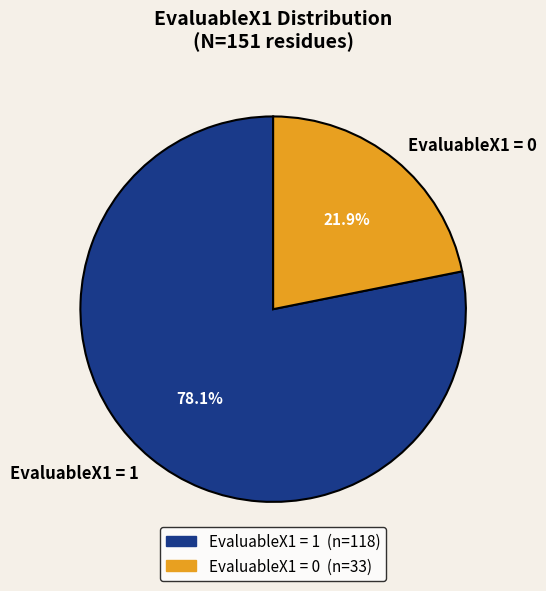

Which slice is the largest?

EvaluableX1 = 1